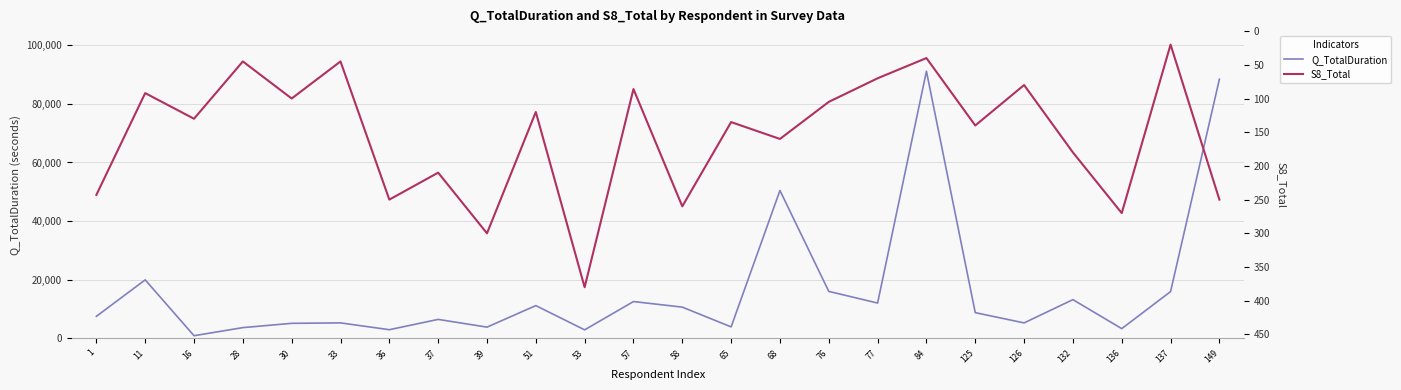

Which category has the lowest value across all series?

137